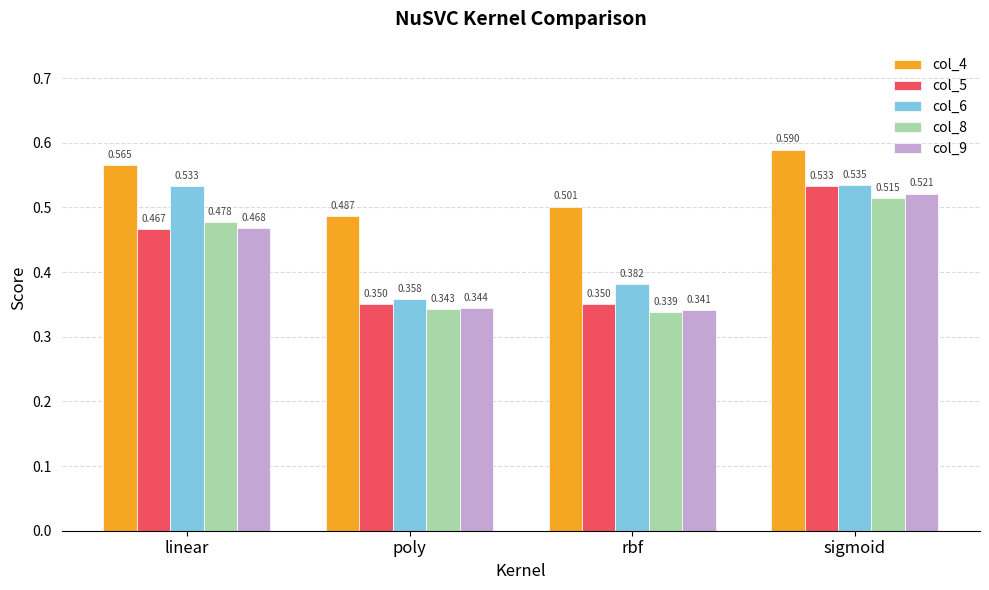

Are the bars grouped side by side (vs. stacked)?

Yes